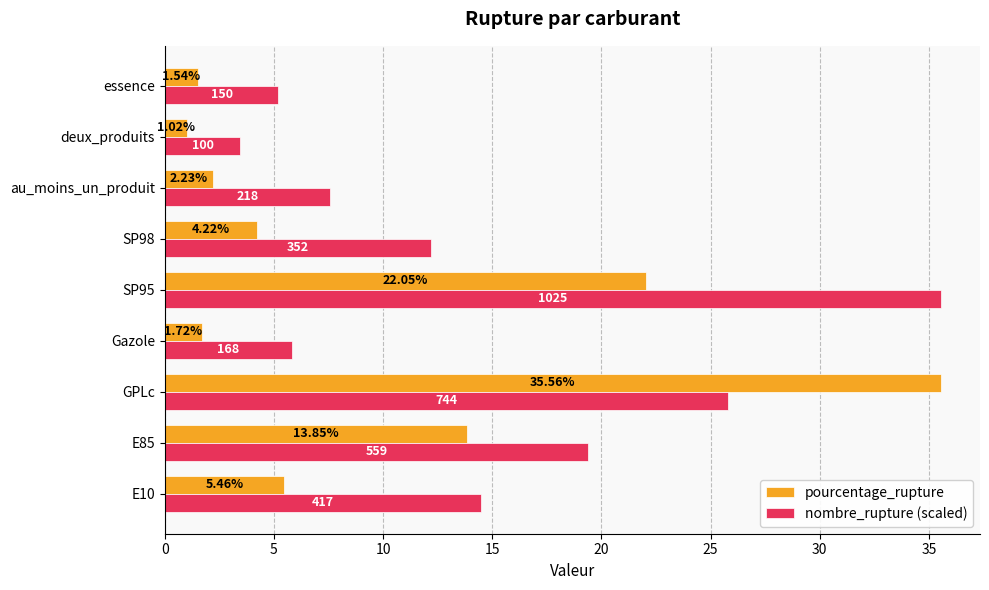

How many distinct data groups are displayed?

2